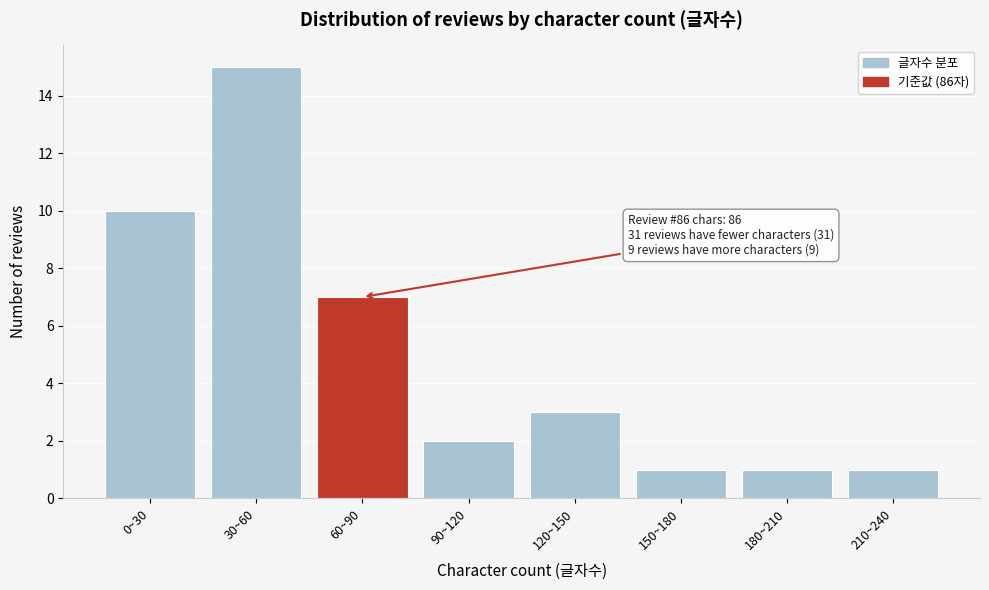

Reading left to right, extract all data points from this chart.

10	15	7	2	3	1	1	1